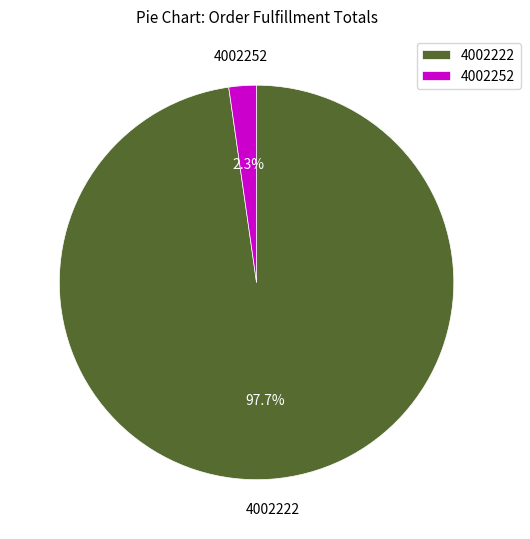

Does 4002222 account for over 50% of the chart?

Yes